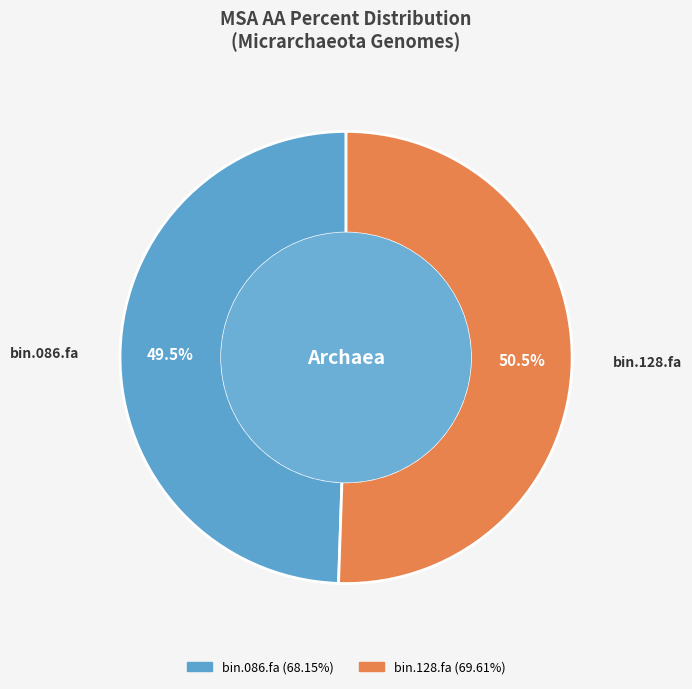

The bin.086.fa slice represents 56% of the pie. True or false?

False